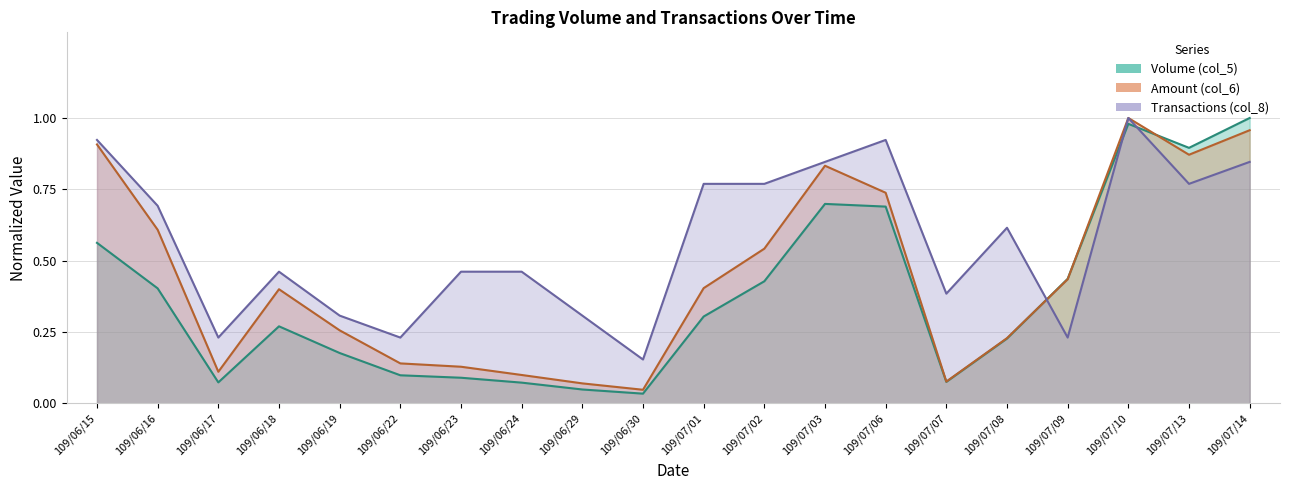

How many distinct data groups are displayed?

3